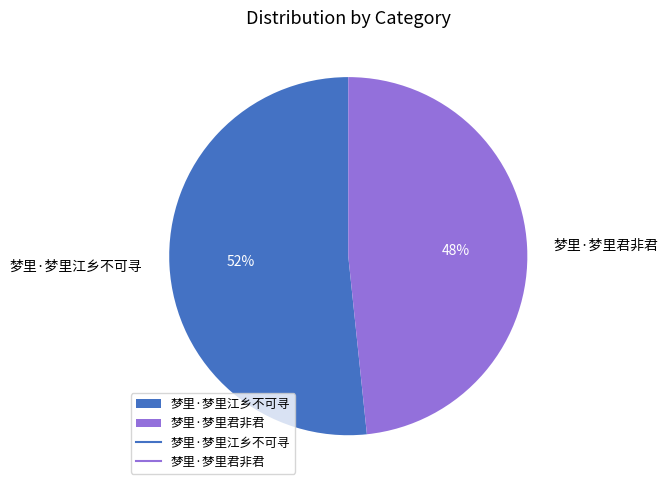

Between 梦里·梦里江乡不可寻 and 梦里·梦里君非君, which is larger?

梦里·梦里江乡不可寻